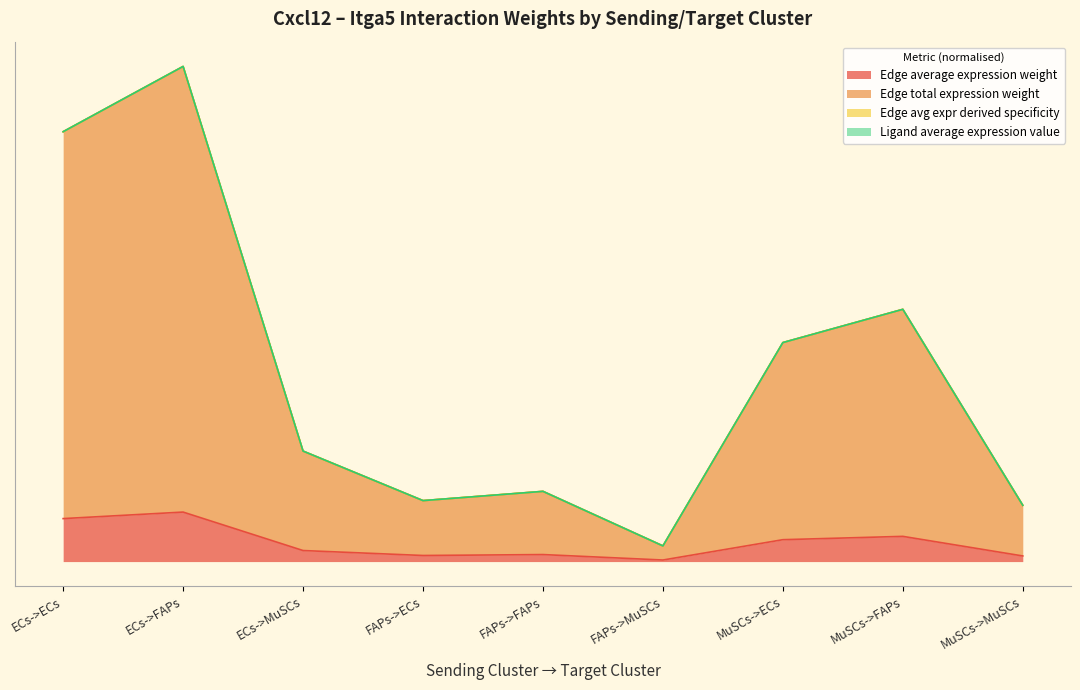

In Edge total expression weight, how many points are higher than both neighbors (excluding endpoints)?

3